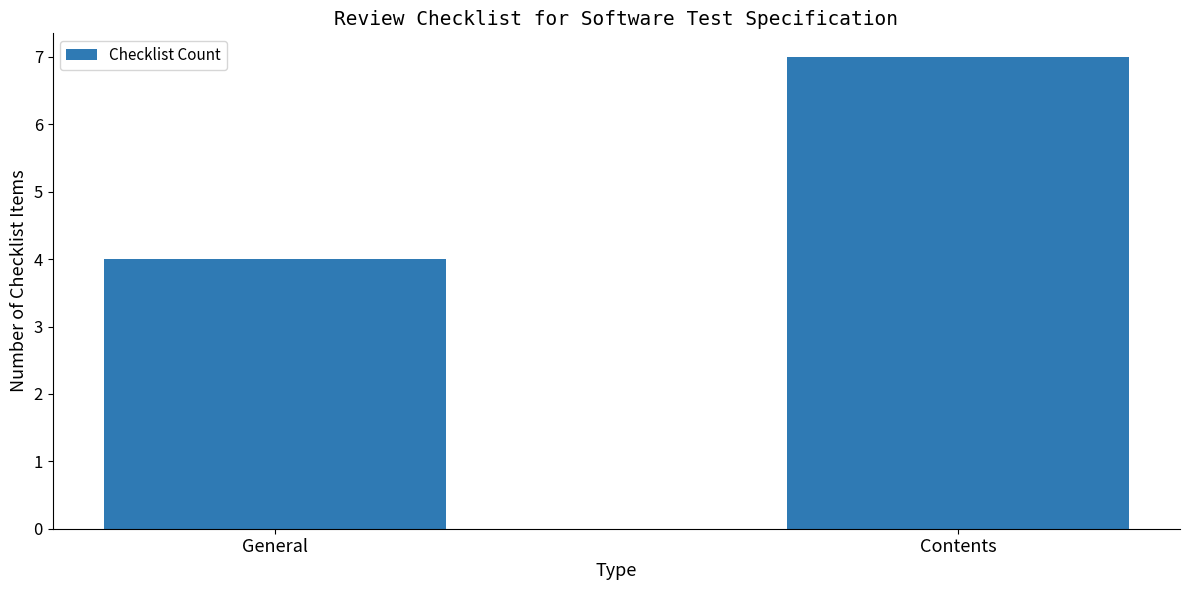

At which label is the value closest to 5?

General